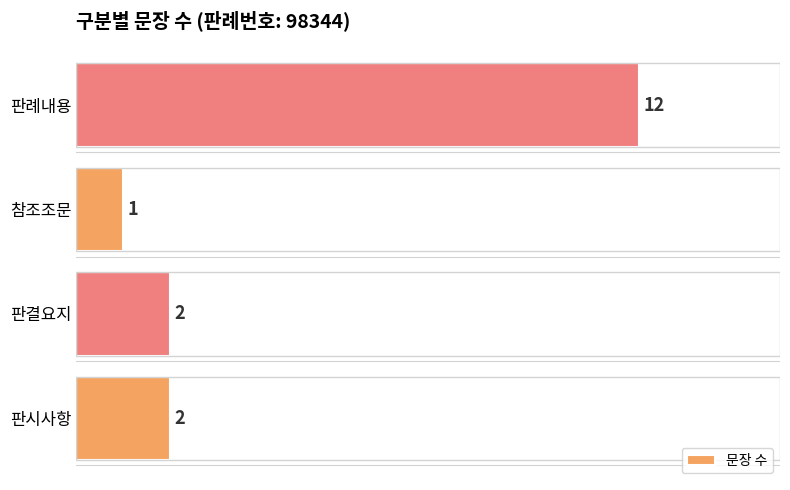

What is the sum of all values?

17